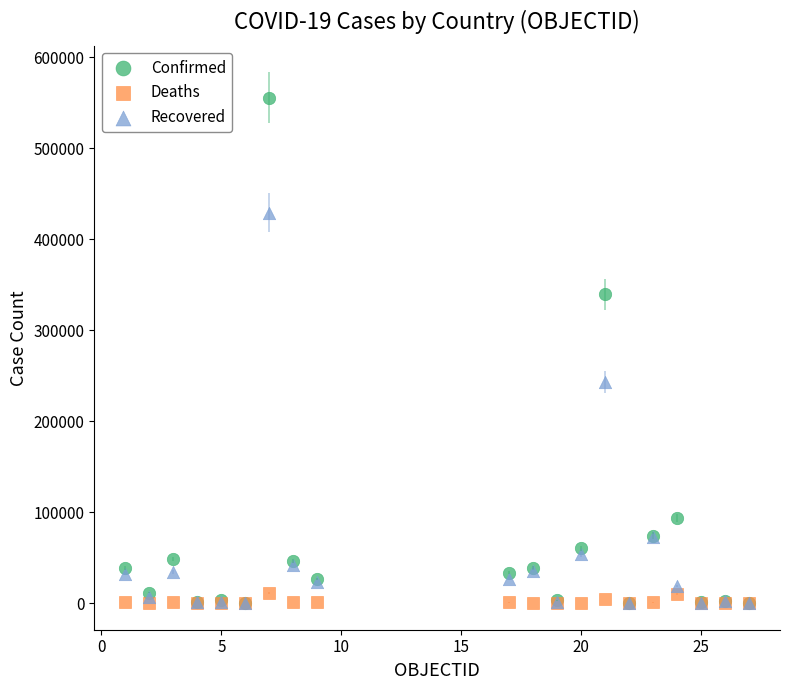

What are all the series names shown in the legend?

Confirmed, Deaths, Recovered